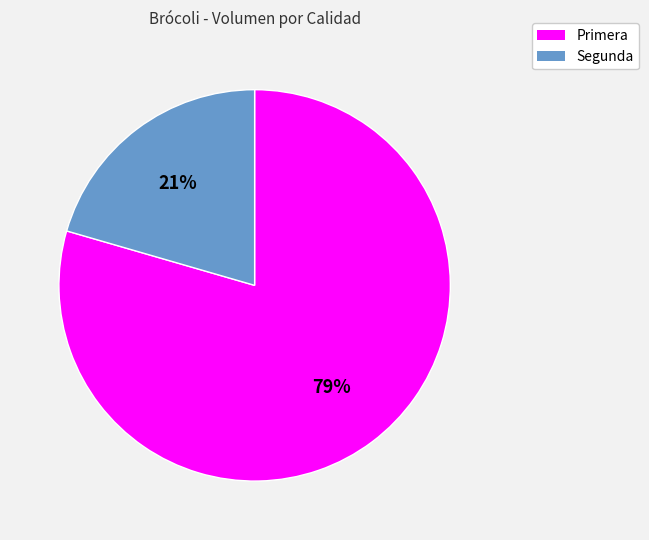

Which category has the smallest portion of the pie?

Segunda